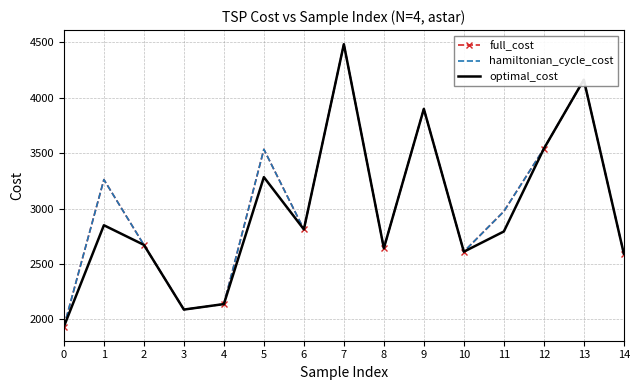

How many lines are shown in the chart?

3